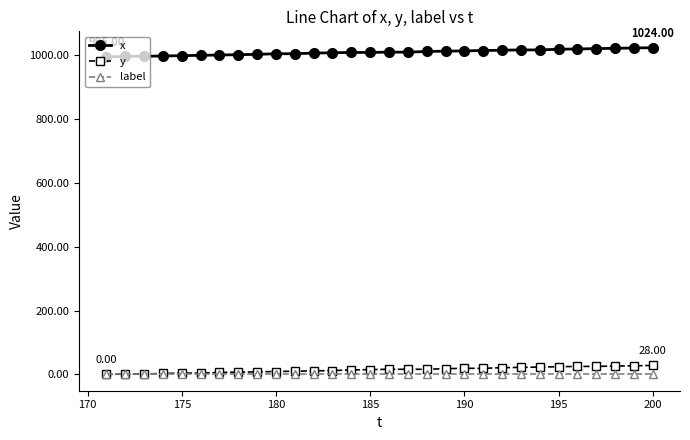

True or false: x and label cross at least once.

False